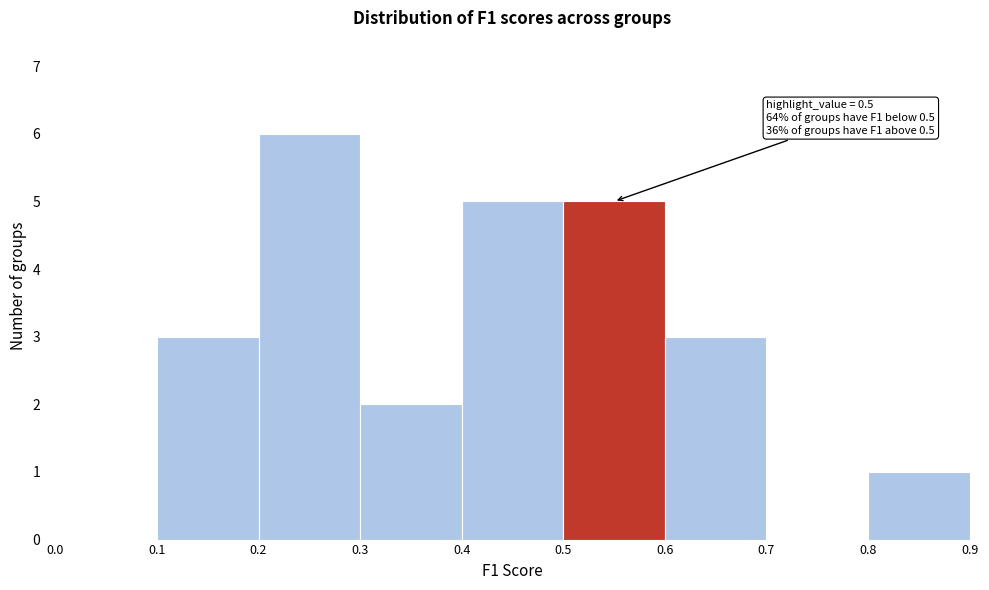

Which range on the x-axis has the tallest bar?

0.2 to 0.3